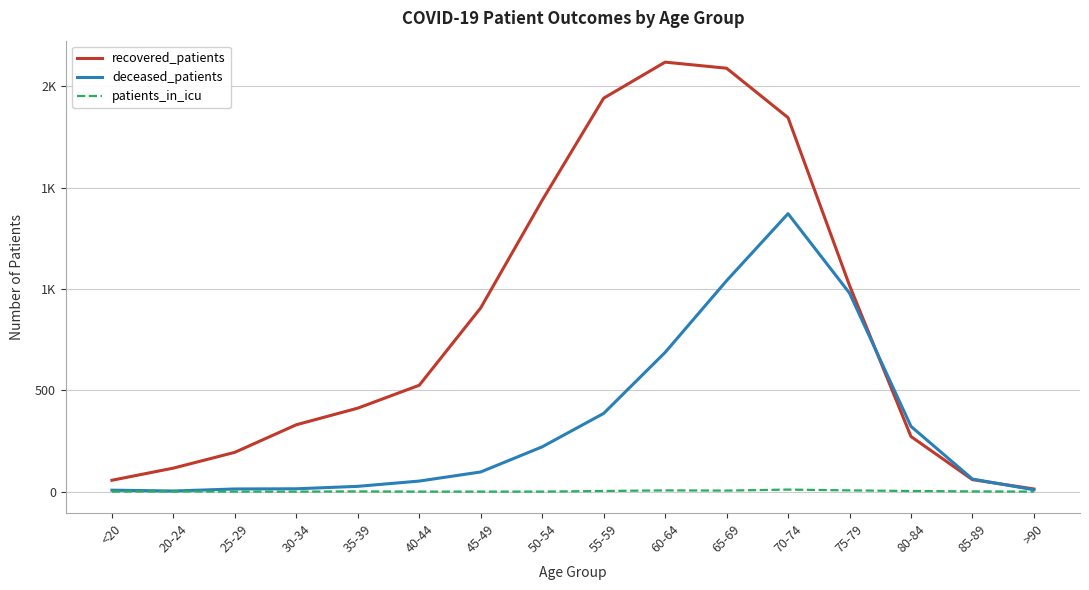

True or false: recovered_patients has more than 1 interior local peaks.

False